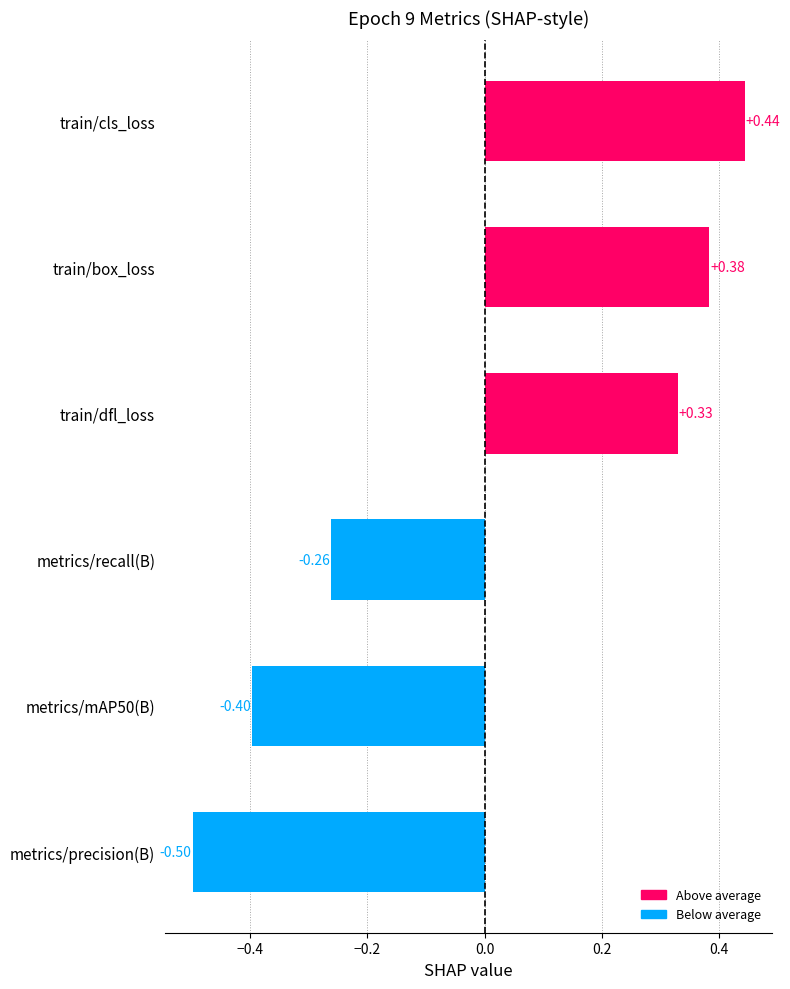

What is the difference between the maximum and minimum values?

0.9